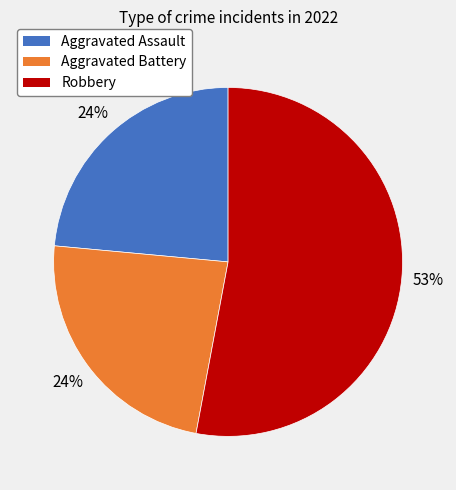

To the nearest percent, what is the difference between the largest and smallest slice percentages?

29%